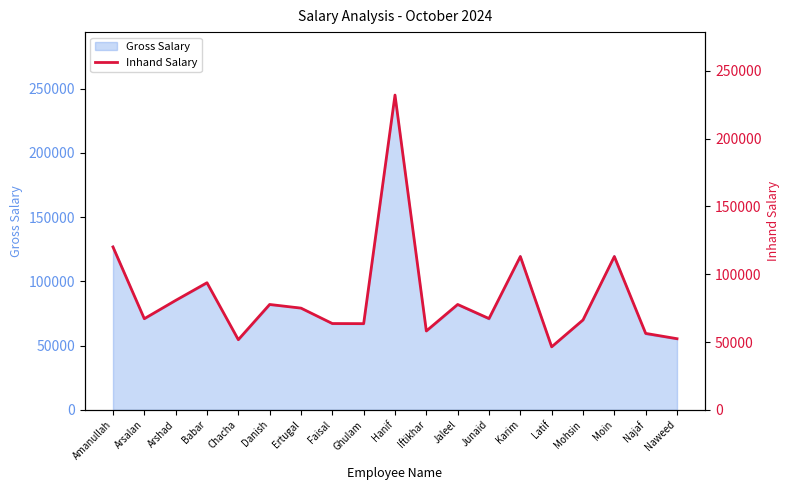

True or false: the data shows 113058.3 at Karim.

True